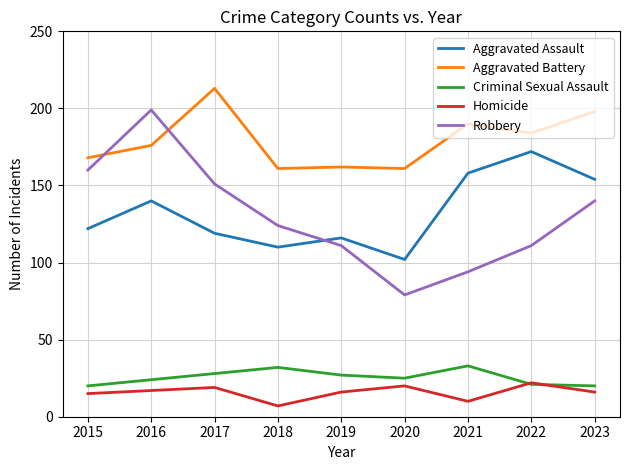

Which series has the largest range (max minus min)?

Robbery